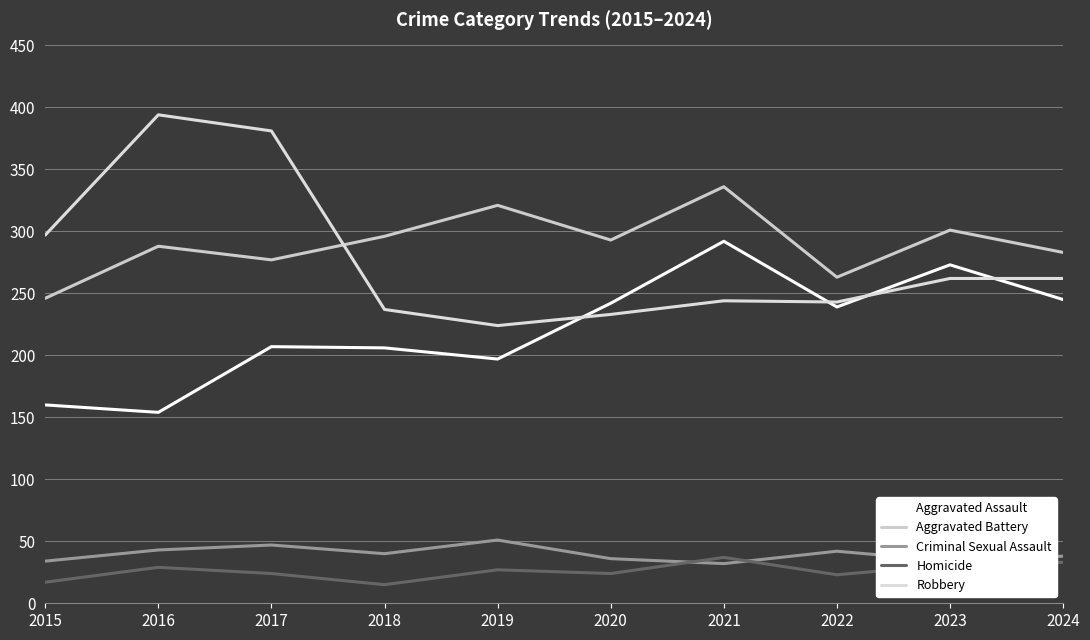

The Aggravated Battery series shows 194 at 2020. True or false?

False